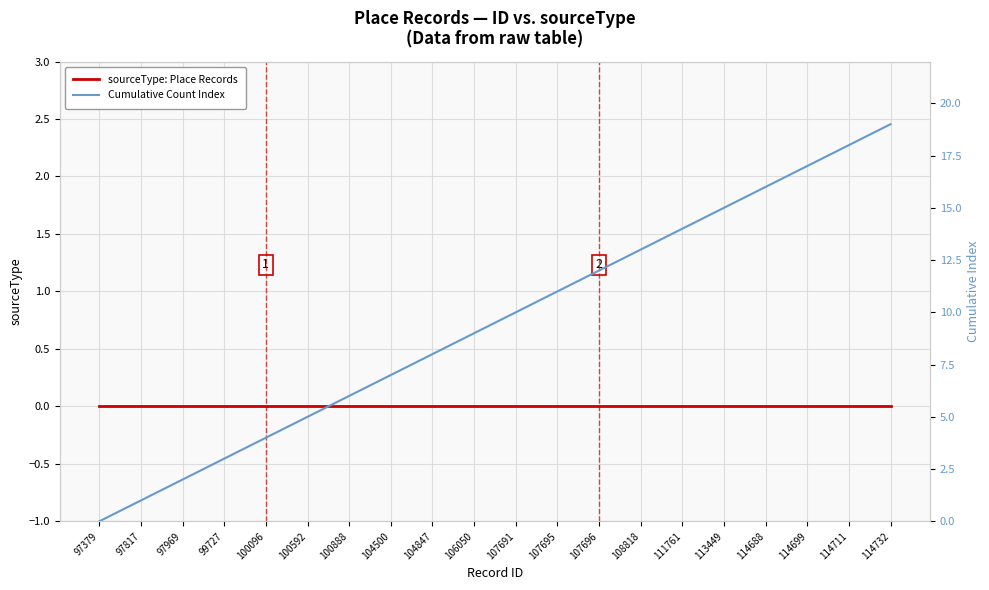

What are all the series names shown in the legend?

sourceType: Place Records, Cumulative Count Index